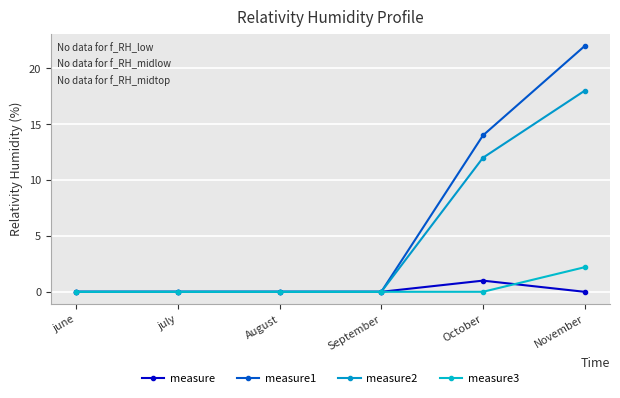

The measure2 series shows 18.0 at November. True or false?

True